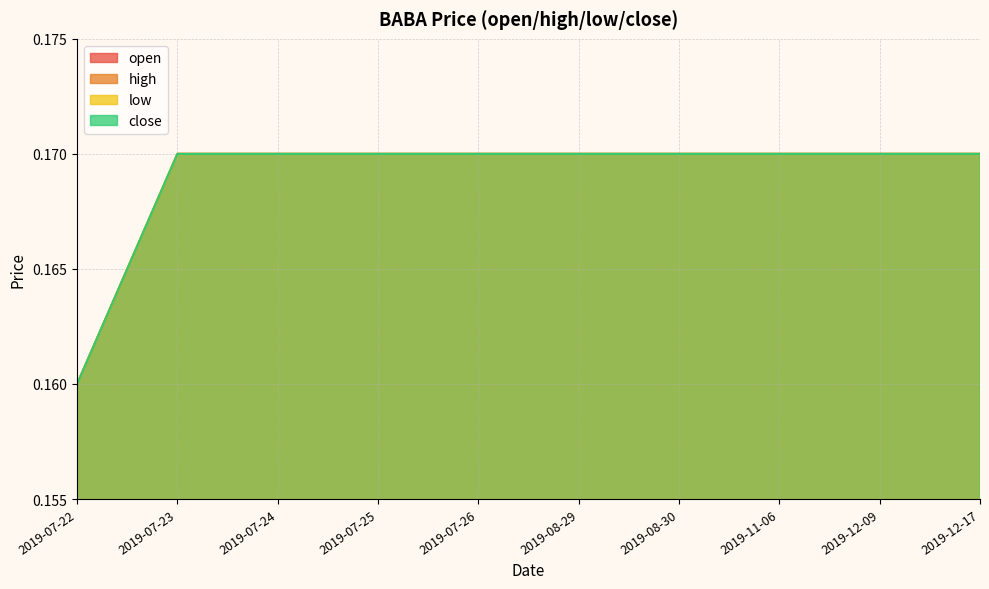

What is the sum of the close values at 2019-11-06 and 2019-07-26?

0.3